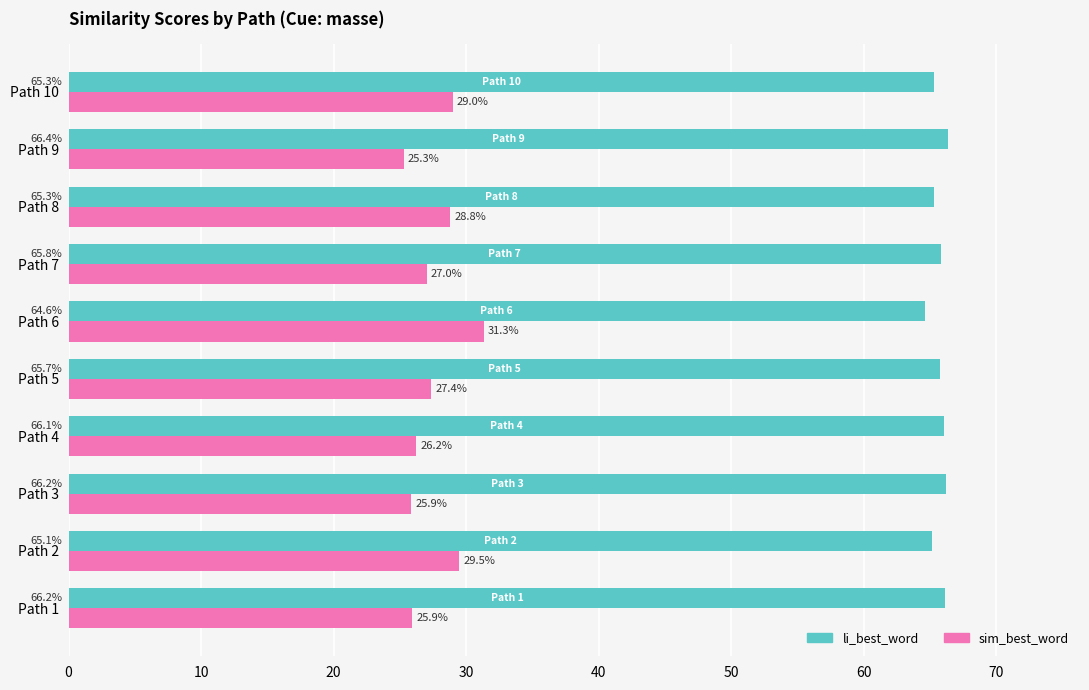

Where is li_best_word nearest to the value 65?

Path 2